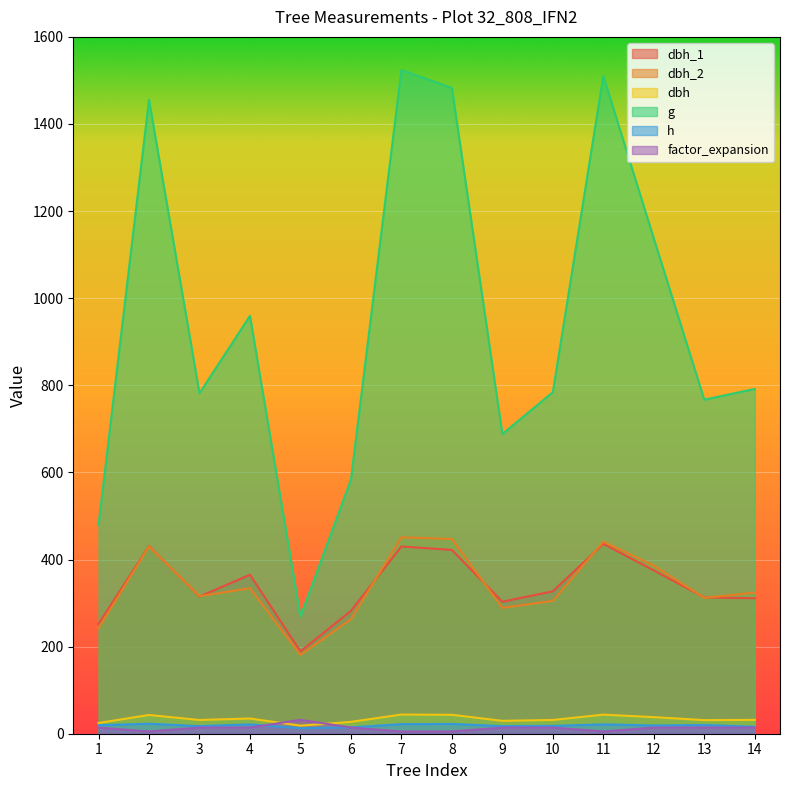

What is the minimum value for h?

12.5